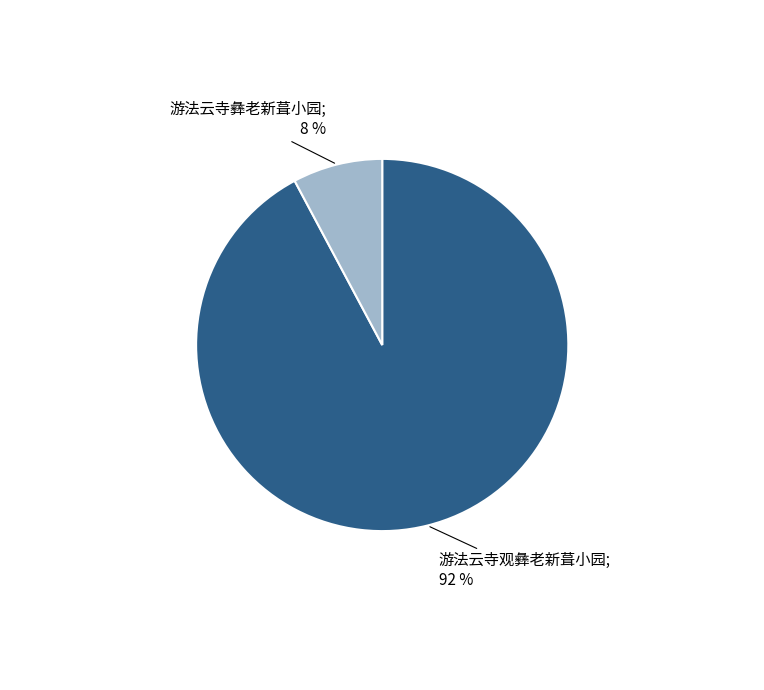

To the nearest percent, what is the average slice percentage?

50%